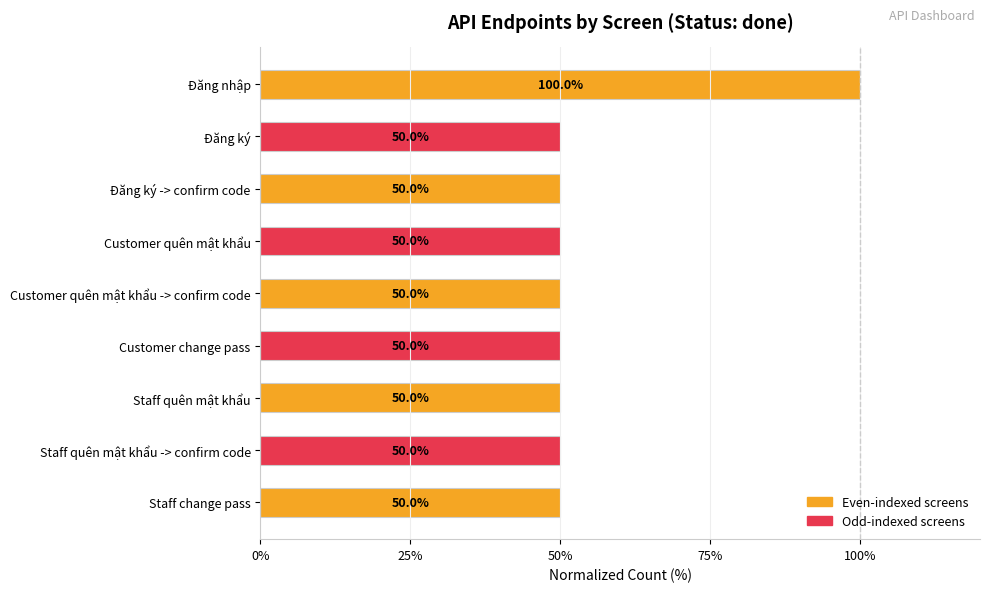

How many series are shown in this chart?

1